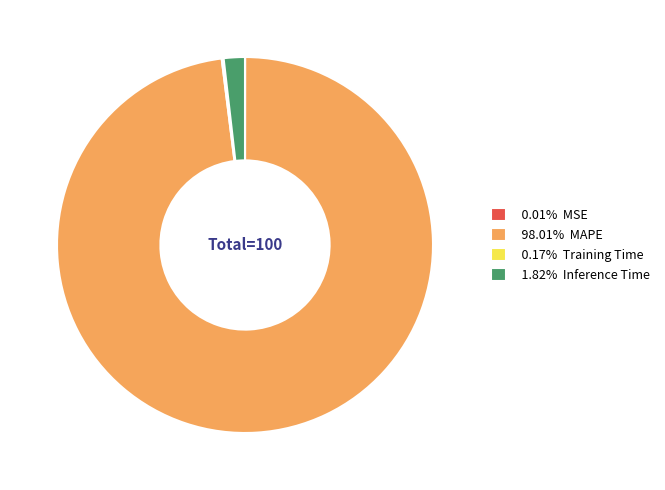

Does 98.01% MAPE represent more than half of the total?

Yes